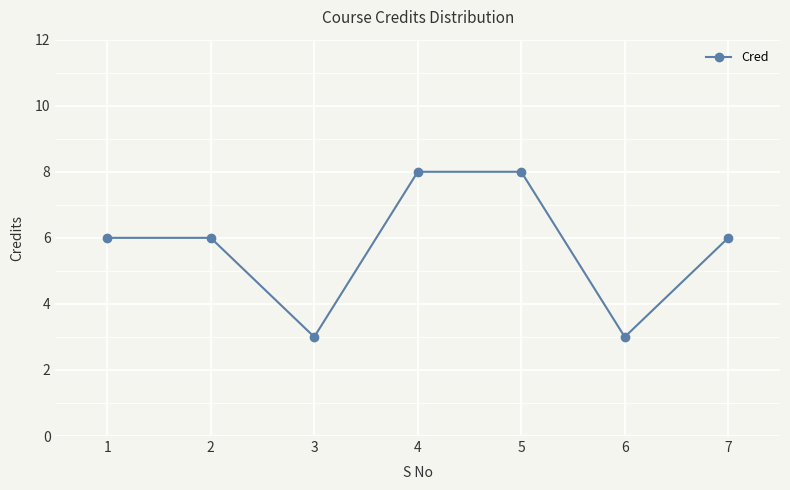

Read the value at 4.

8